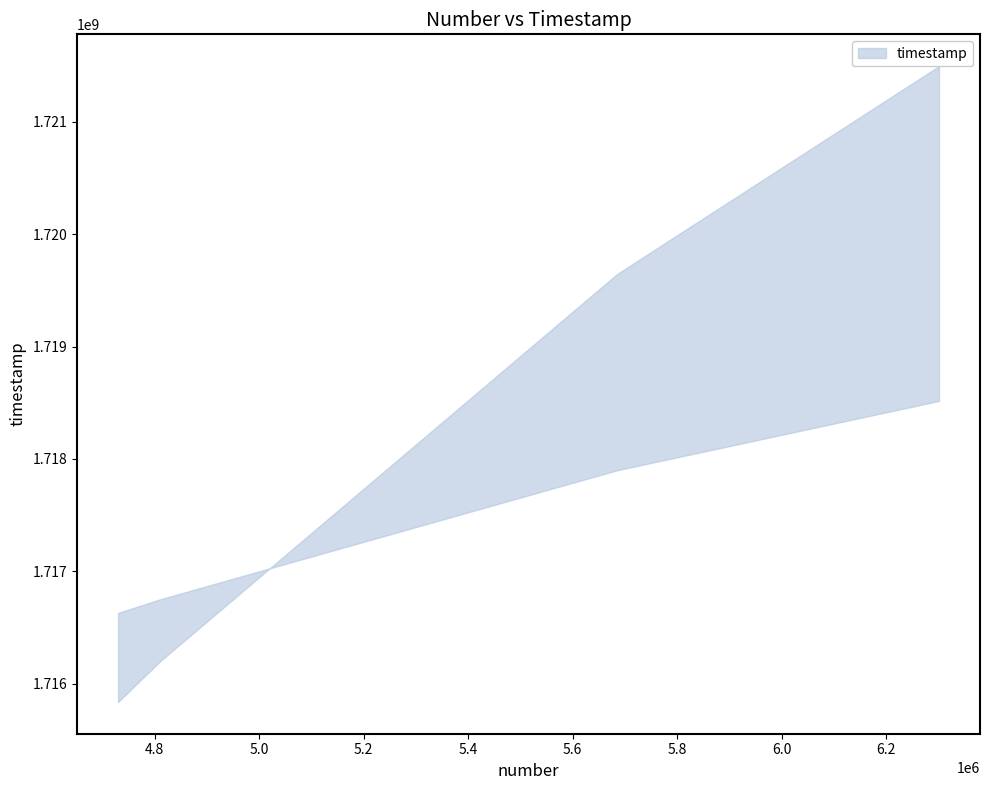

How many lines are shown in the chart?

1